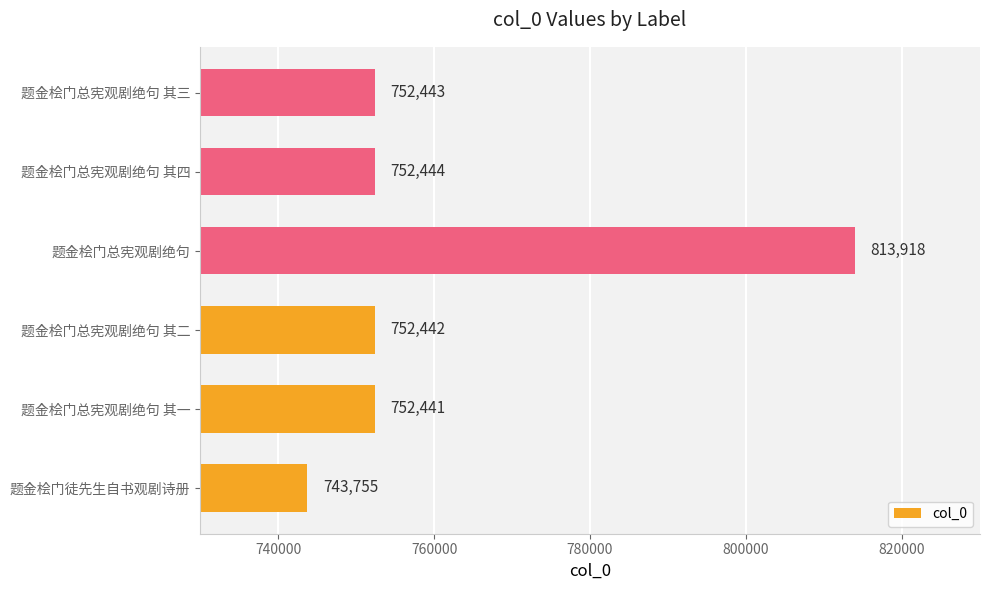

What is the change in value from 题金桧门总宪观剧绝句 to 题金桧门总宪观剧绝句 其三?

-61475